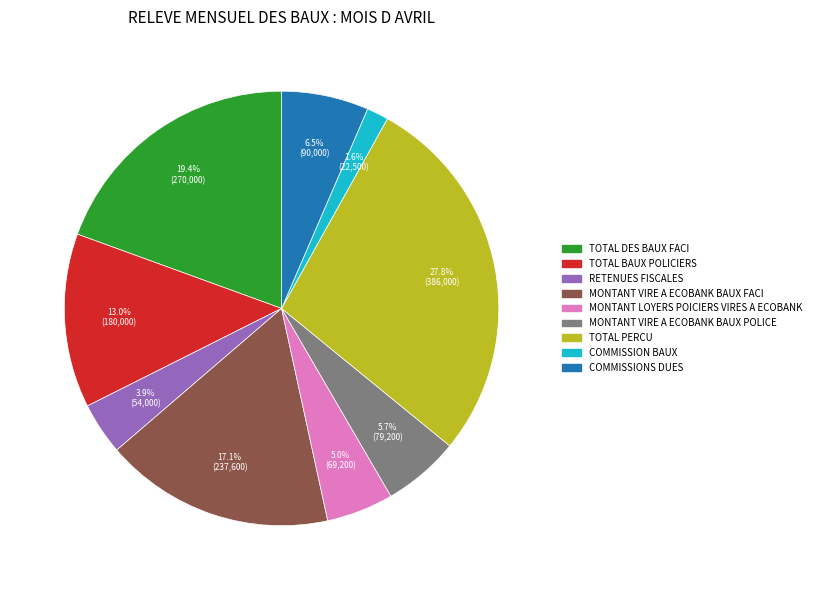

Between TOTAL PERCU and RETENUES FISCALES, which is larger?

TOTAL PERCU